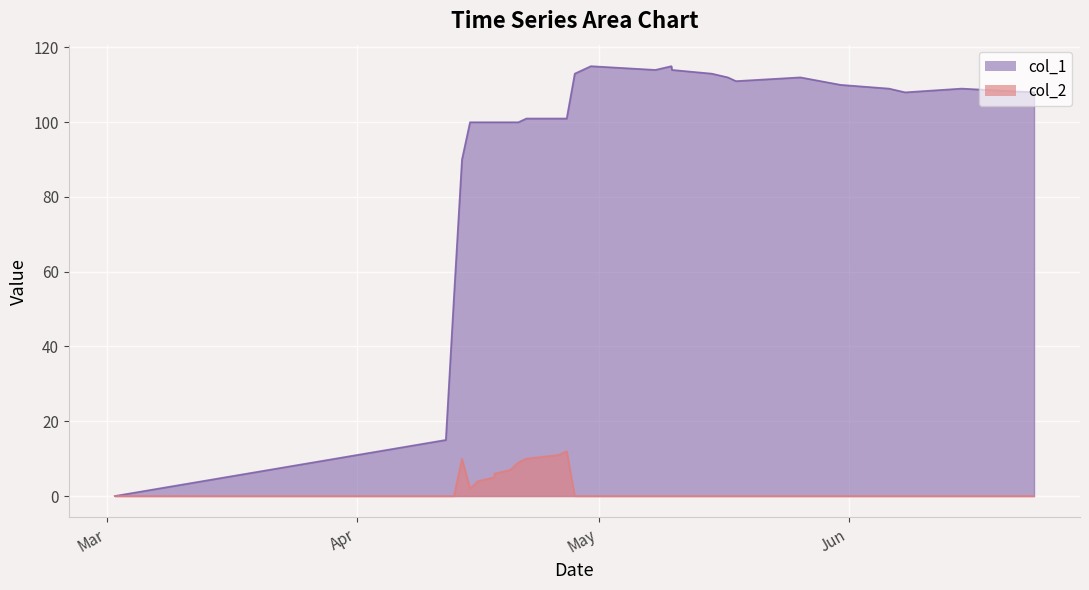

True or false: col_2 and col_1 intersect in this chart.

False